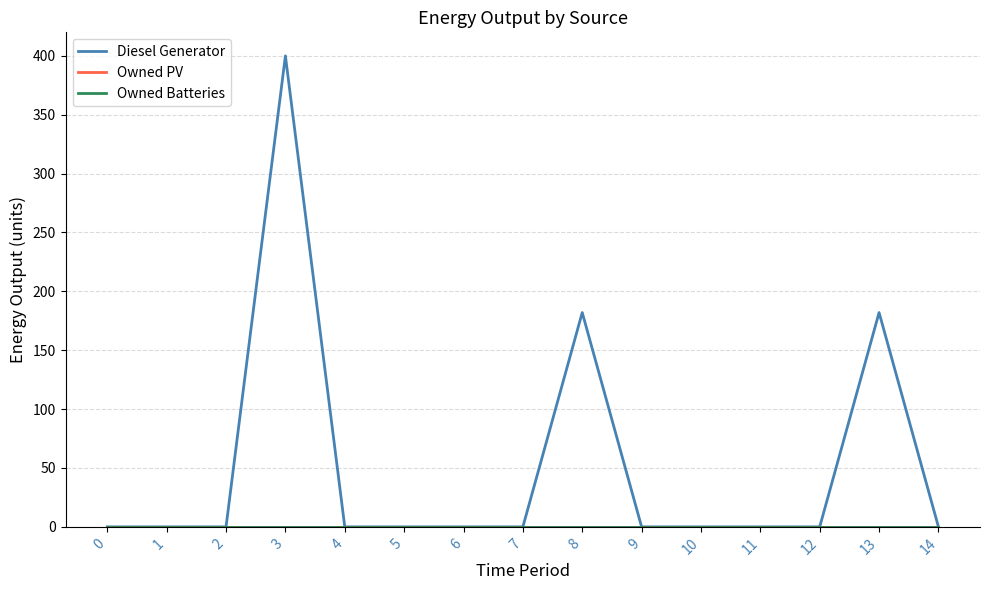

Does the chart display data point markers on the line(s)?

No